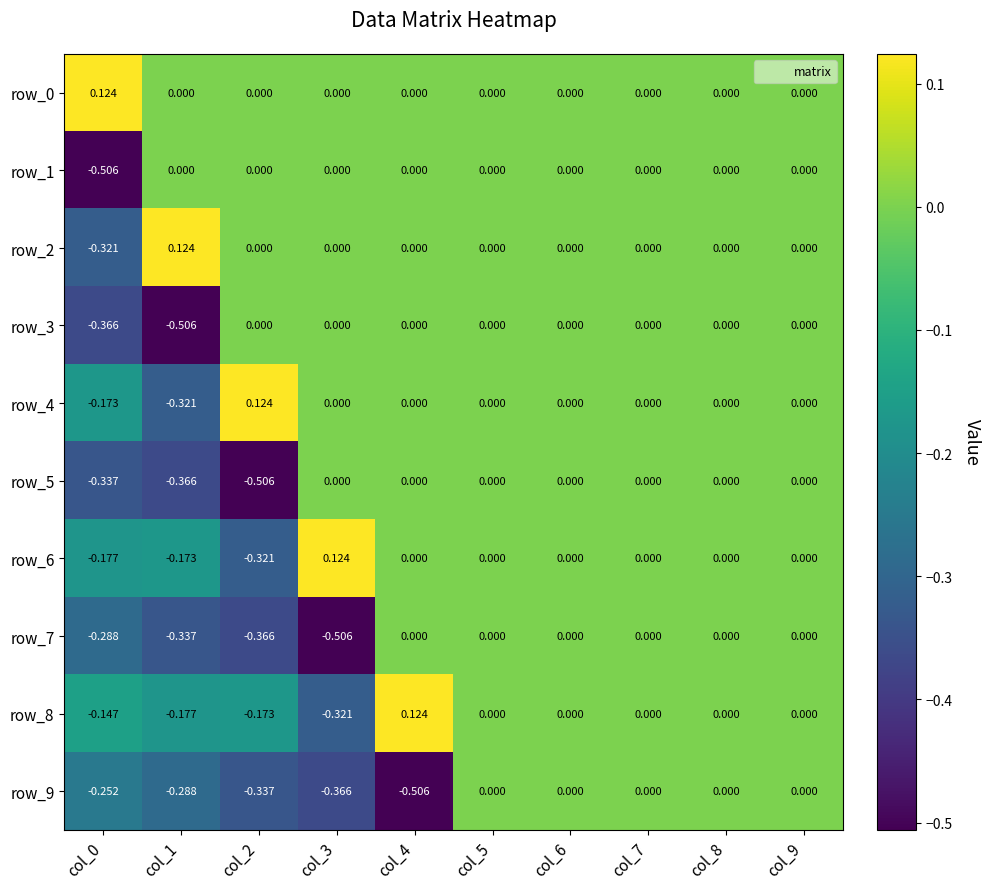

Is the value of row_4 at col_0 greater than the value of row_7 at col_9?

No